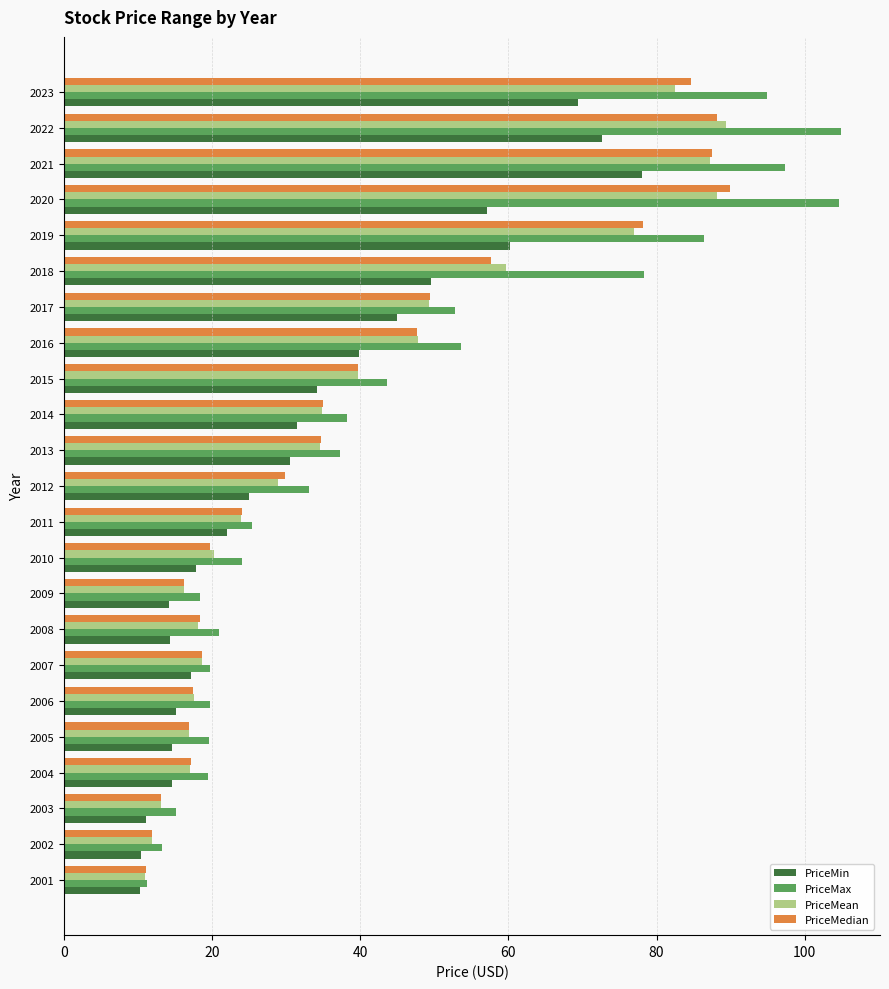

What is the difference between the second highest and second lowest values in the PriceMin series?

62.2